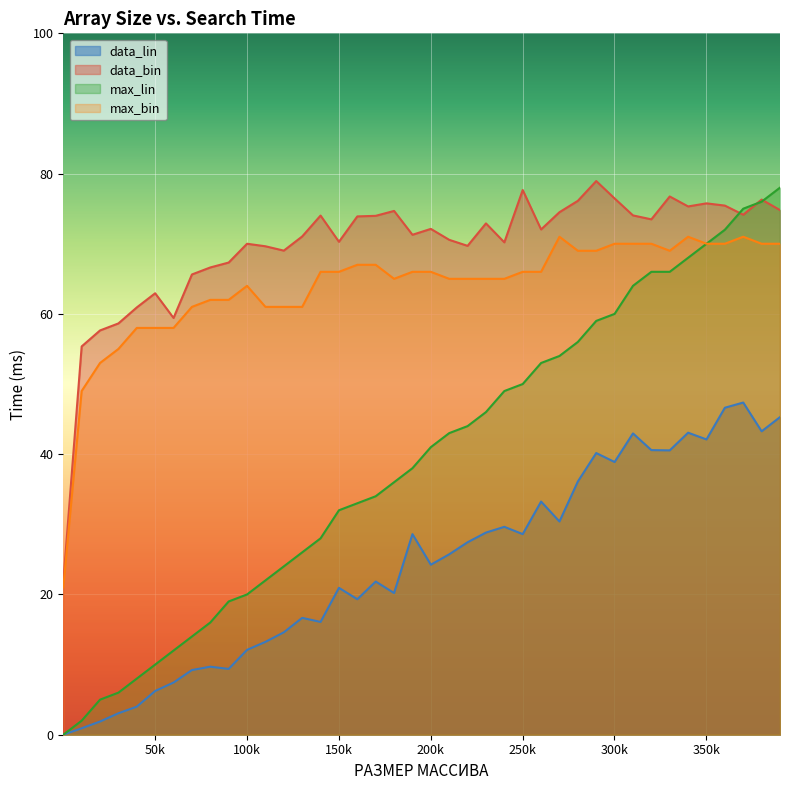

What is the difference between the maximum and second lowest values in the max_lin series?

76.0